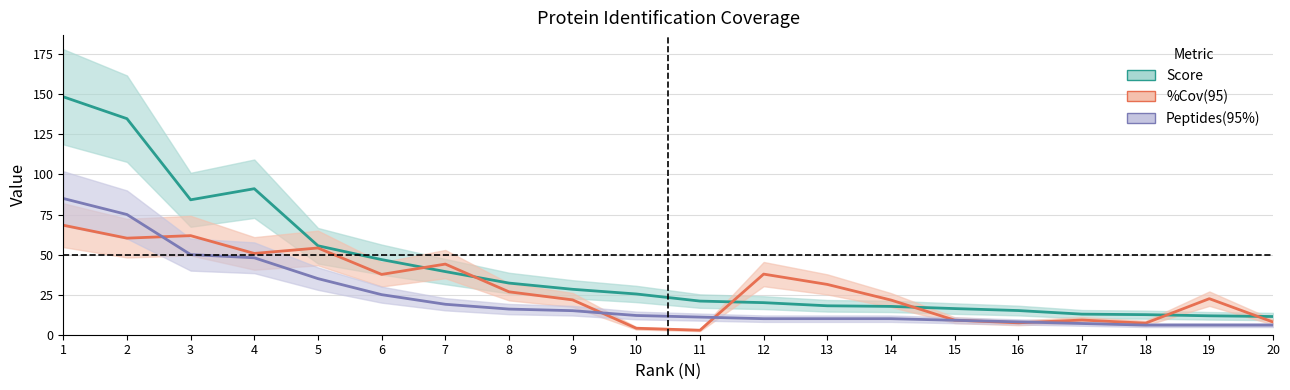

Is it true that Peptides(95%) equals 11.0 at 11?

True